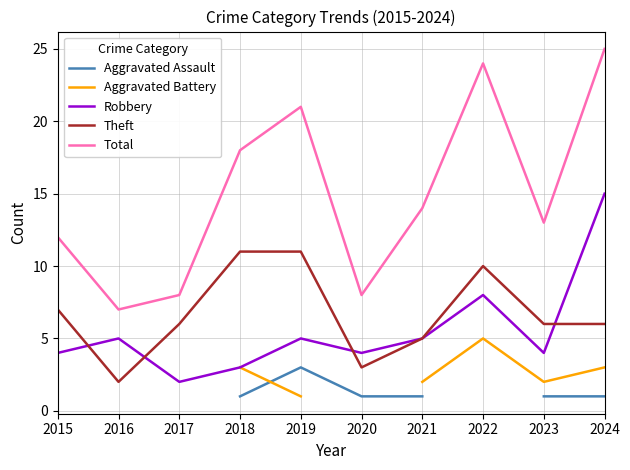

Rank the categories by Theft value from lowest to highest.

2016, 2020, 2021, 2017, 2023, 2024, 2015, 2022, 2018, 2019